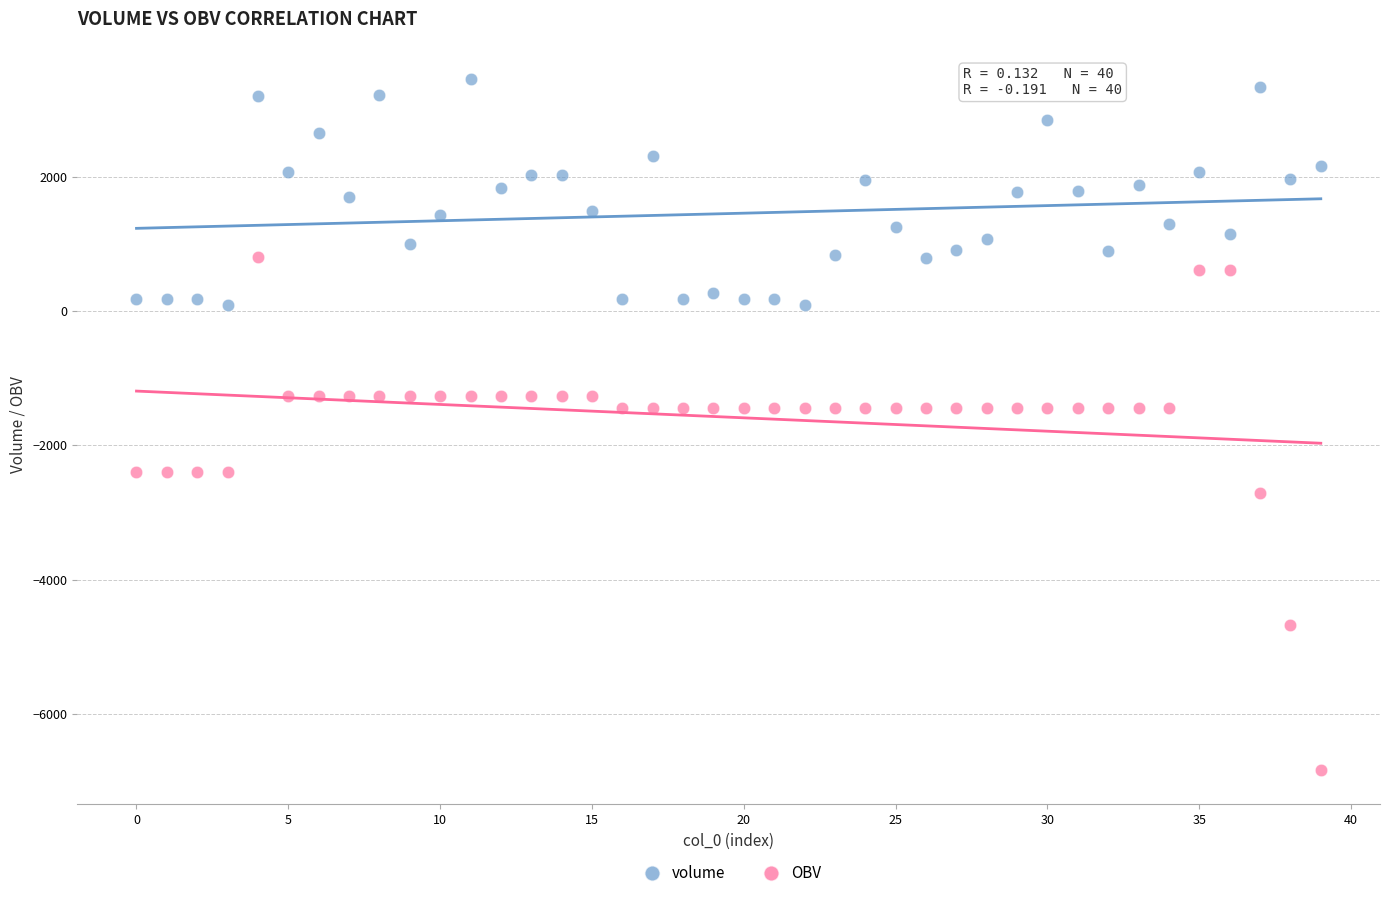

Across all data points, what is the range of Y values (max minus min)?

10280.7